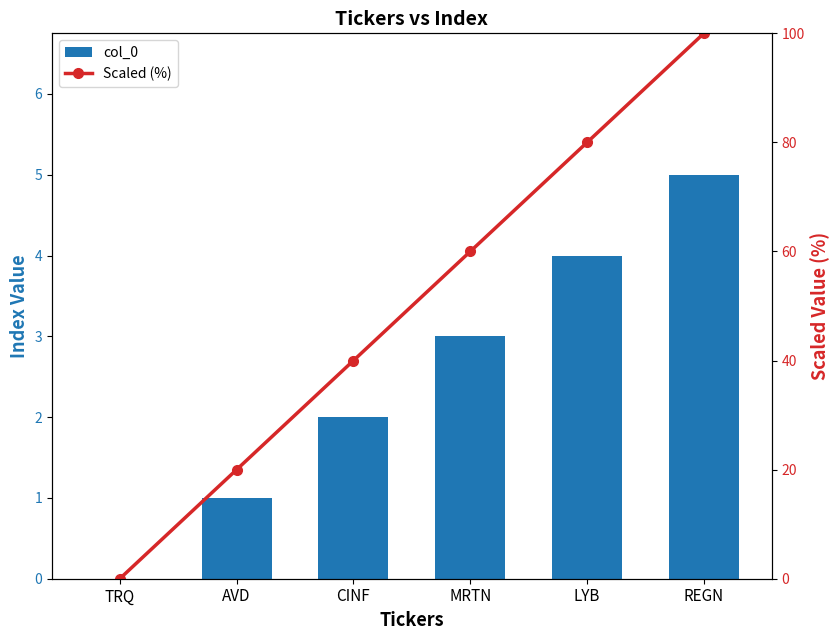

How many positive values does the col_0 series have?

5